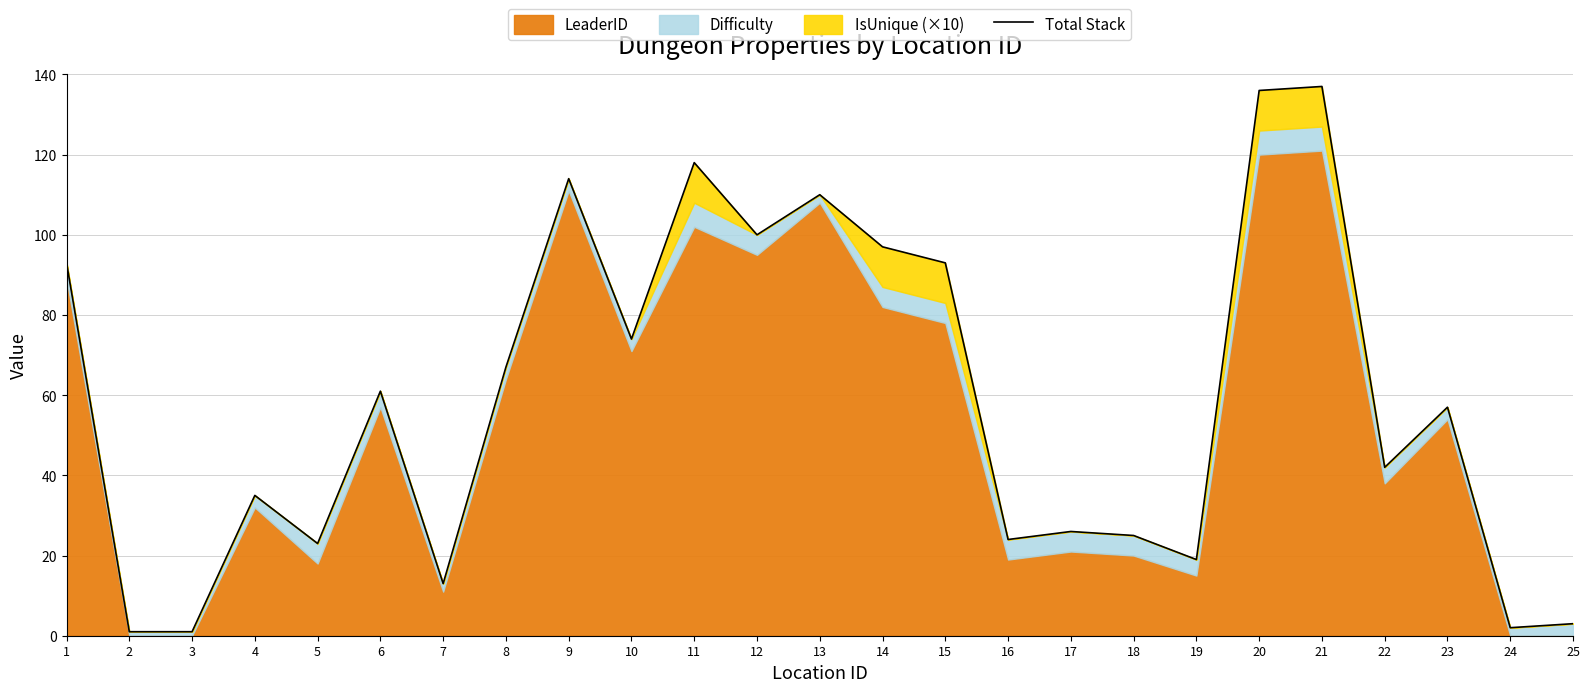

How many interior local peaks (higher than both neighbors) does the data have?

8